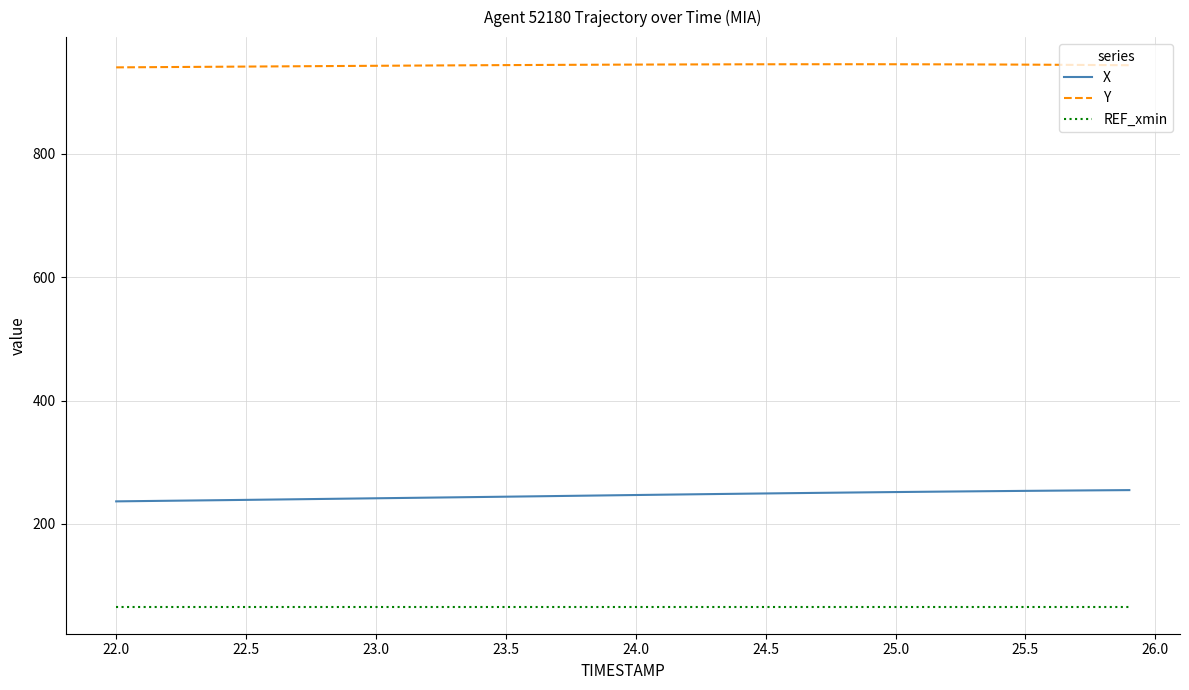

List the series in order of their peak value, lowest first.

REF_xmin, X, Y